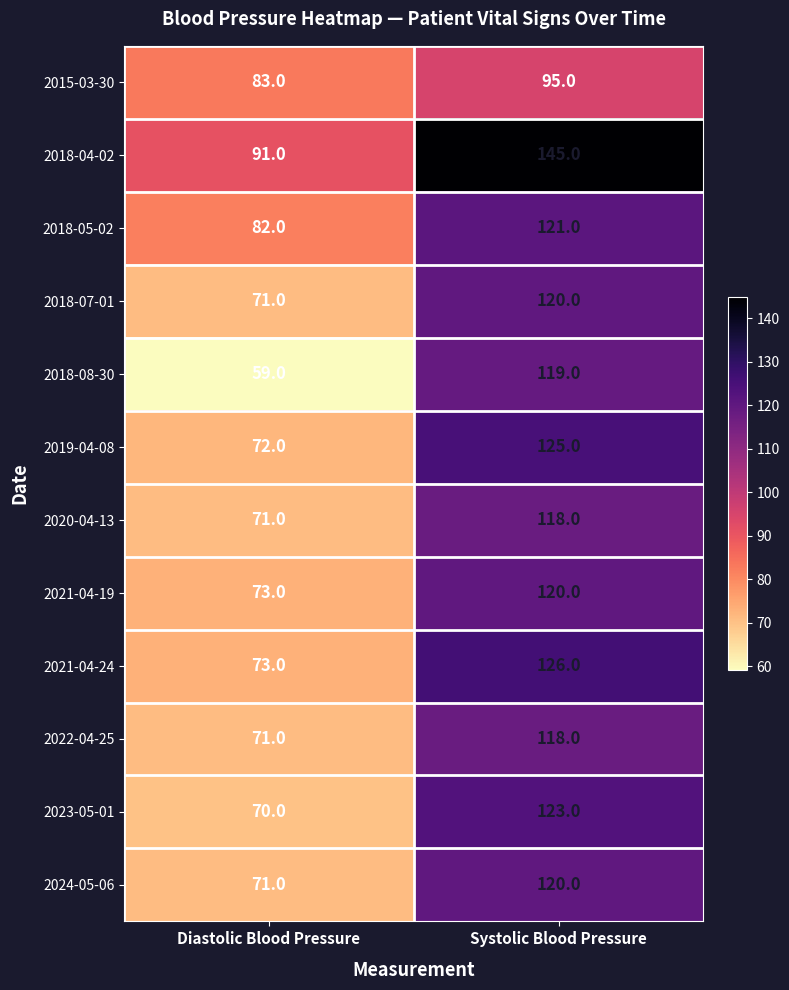

At which category is the sum across all series the highest?

Systolic Blood Pressure